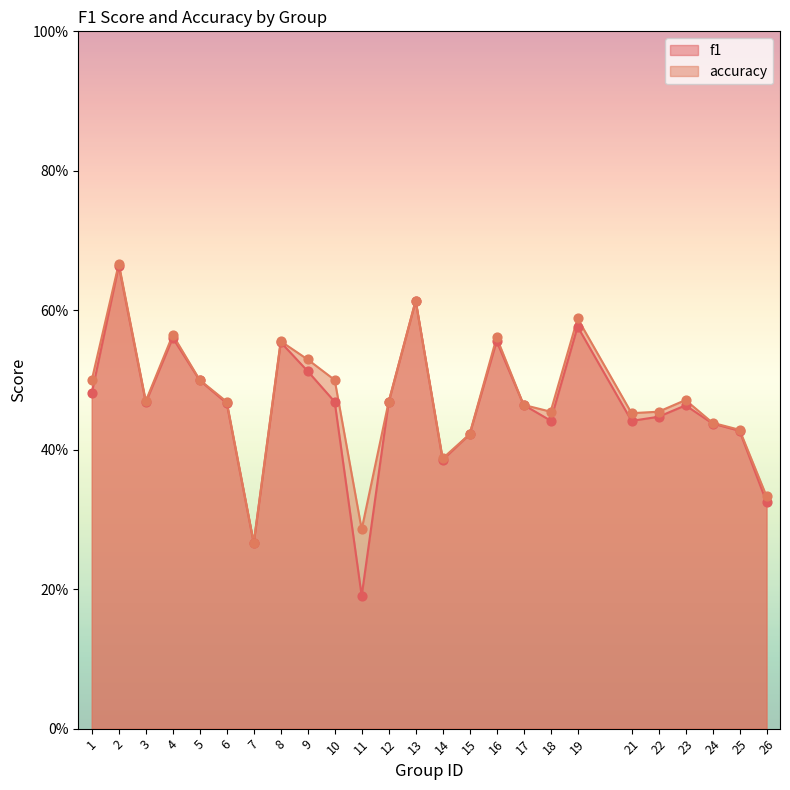

Which series has the widest spread of Y values?

f1